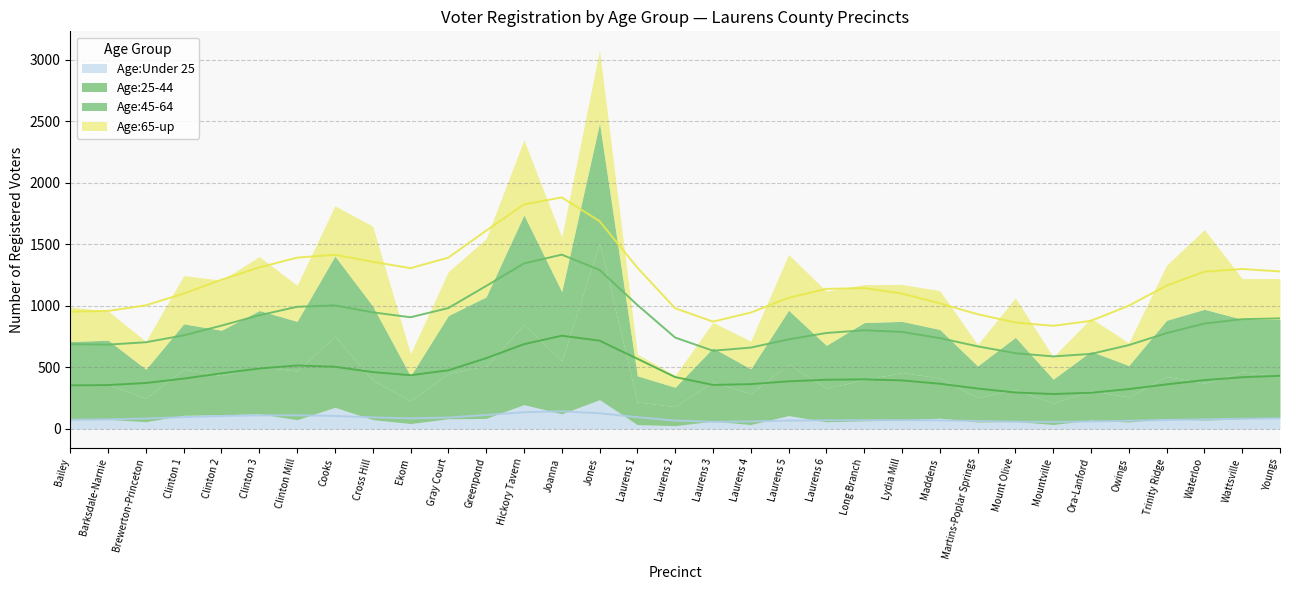

At which label does Age:45-64 reach its peak?

Jones